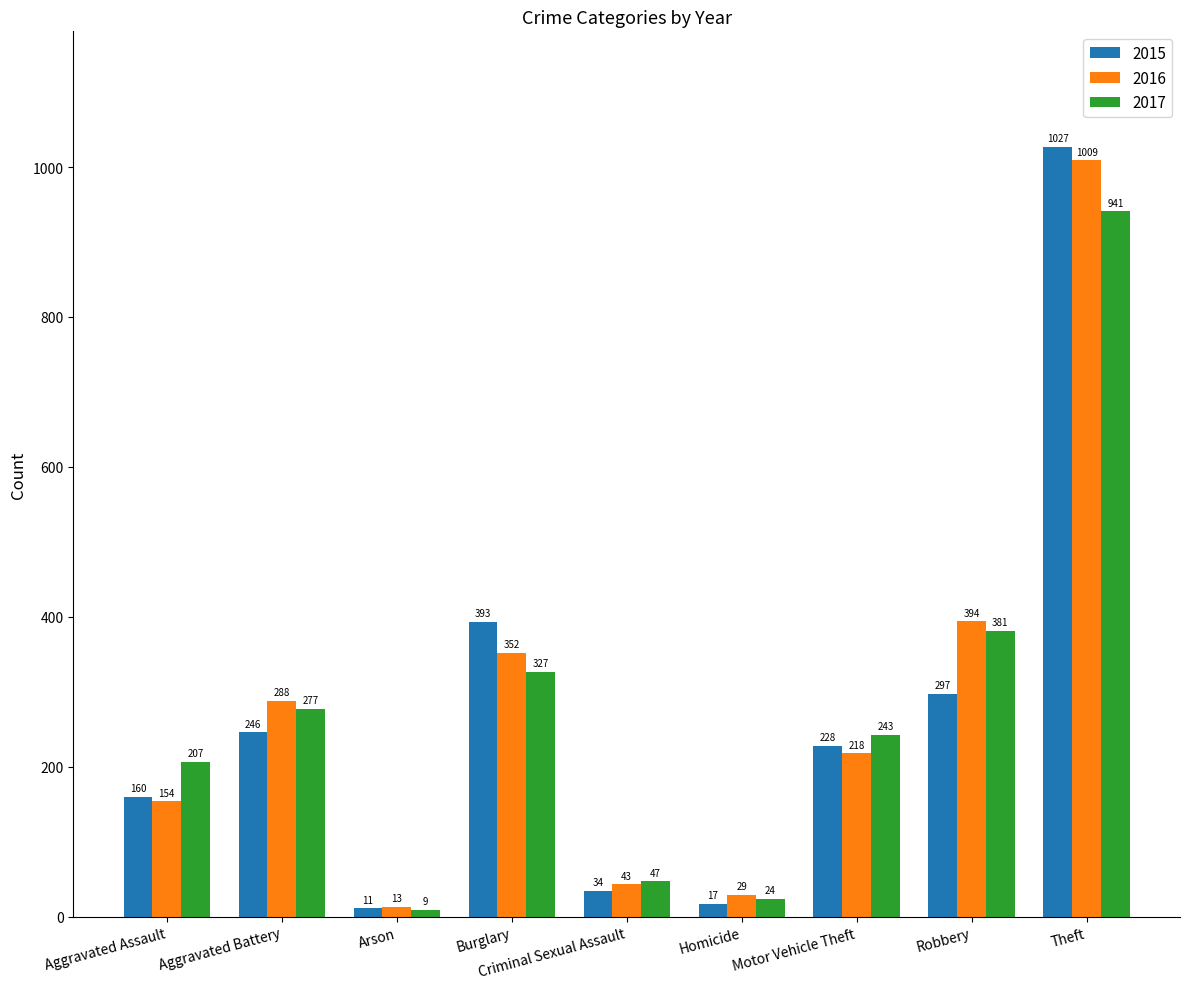

Is the value of 2016 at Aggravated Assault greater than the value of 2017 at Theft?

No